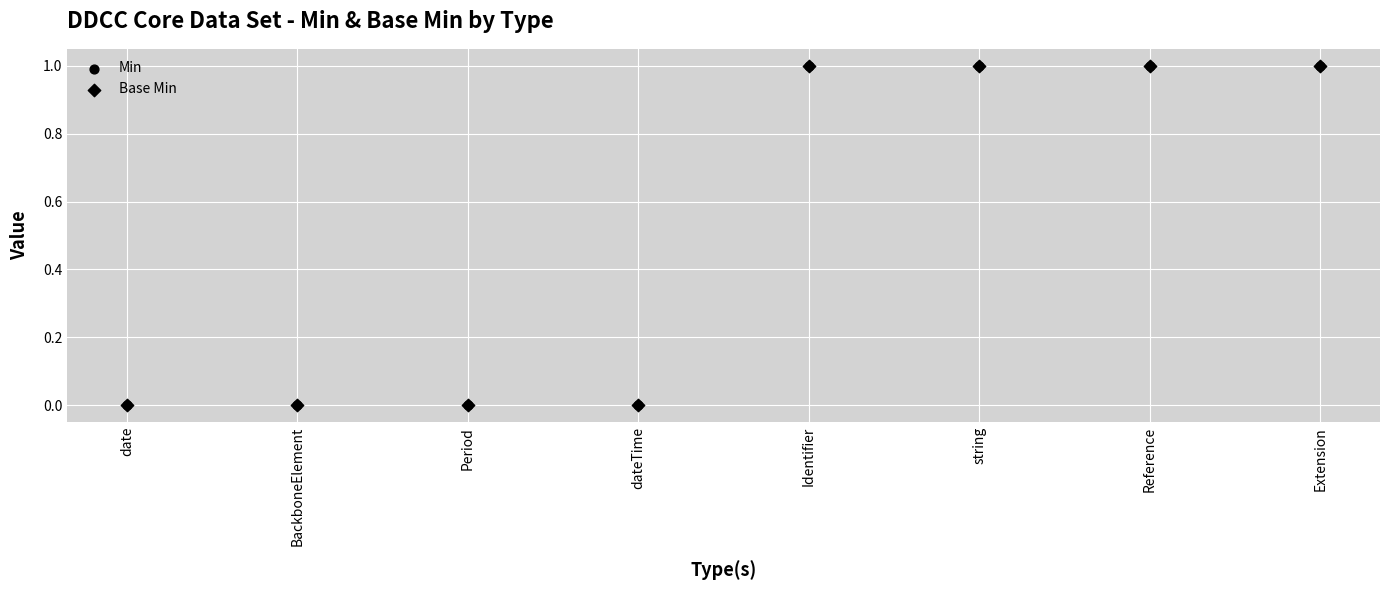

Which series has the largest Y range (max minus min)?

Min